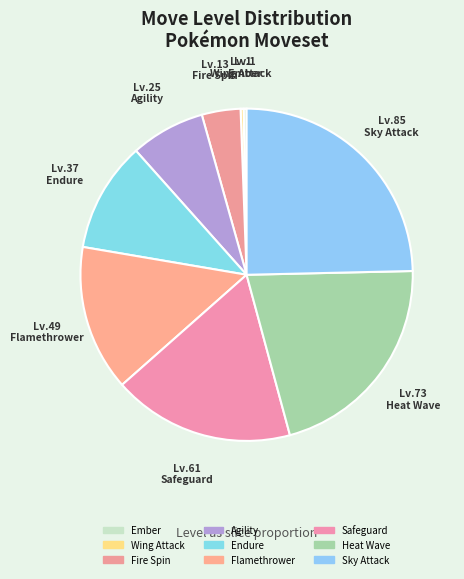

True or false: Sky Attack accounts for 25% of the total.

True